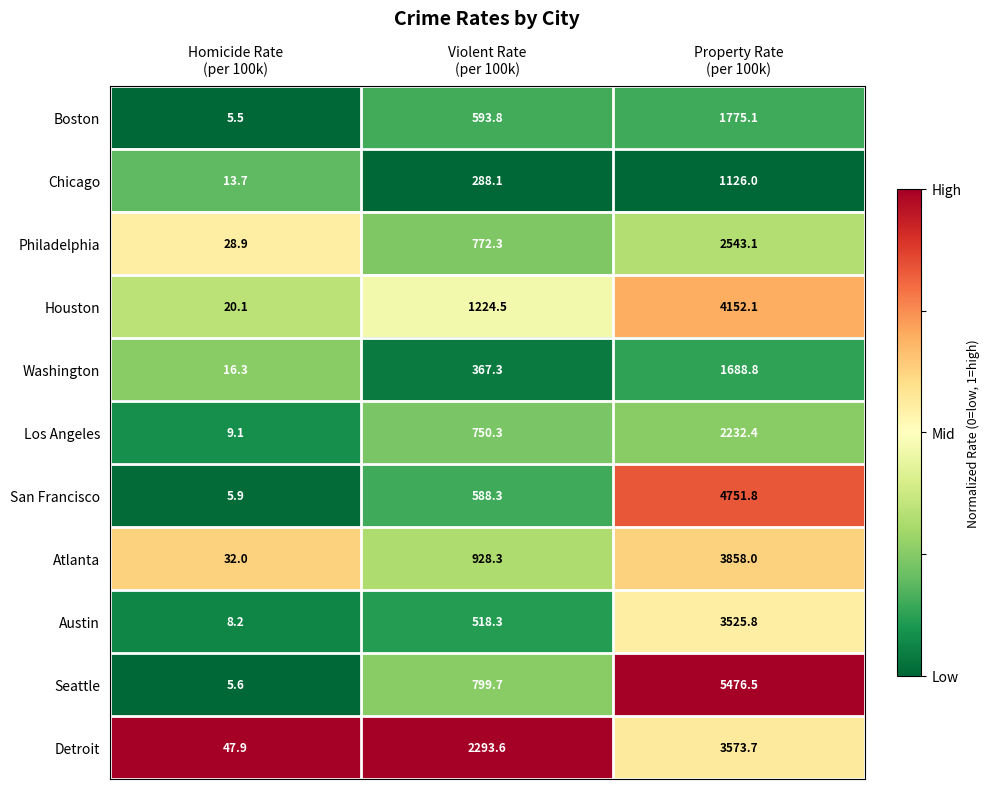

Which series has the largest total across all categories?

Seattle